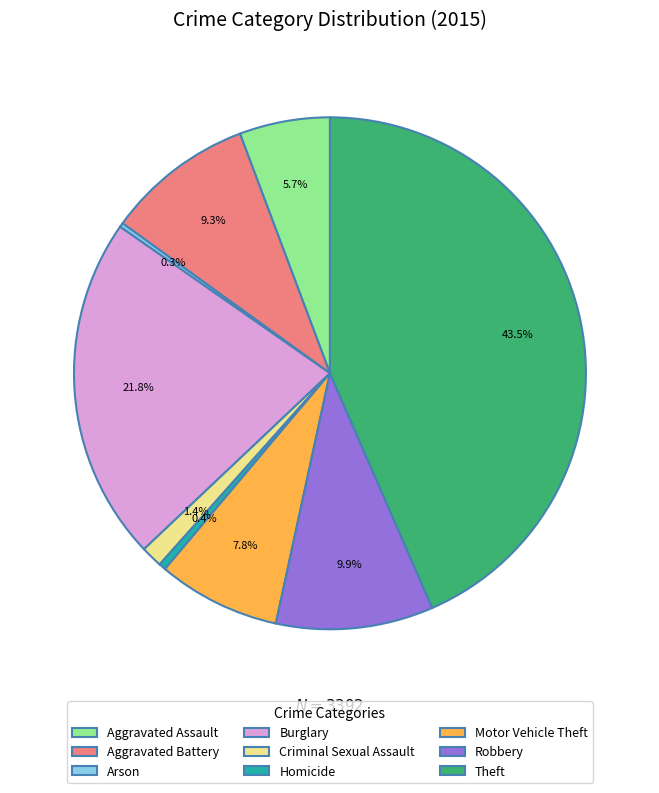

Is it true that Aggravated Battery is 1% of the pie?

False